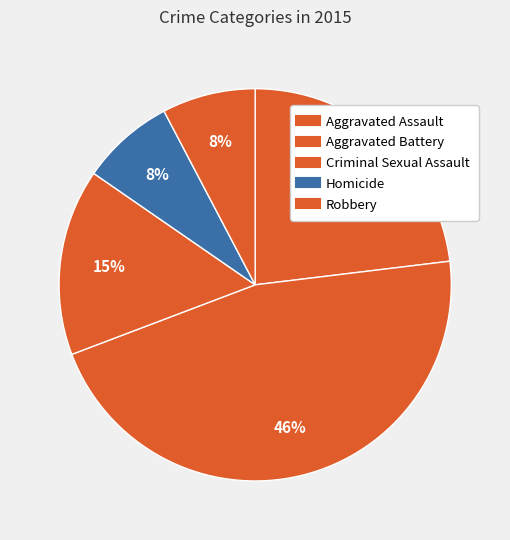

The Aggravated Assault slice represents 23% of the pie. True or false?

True